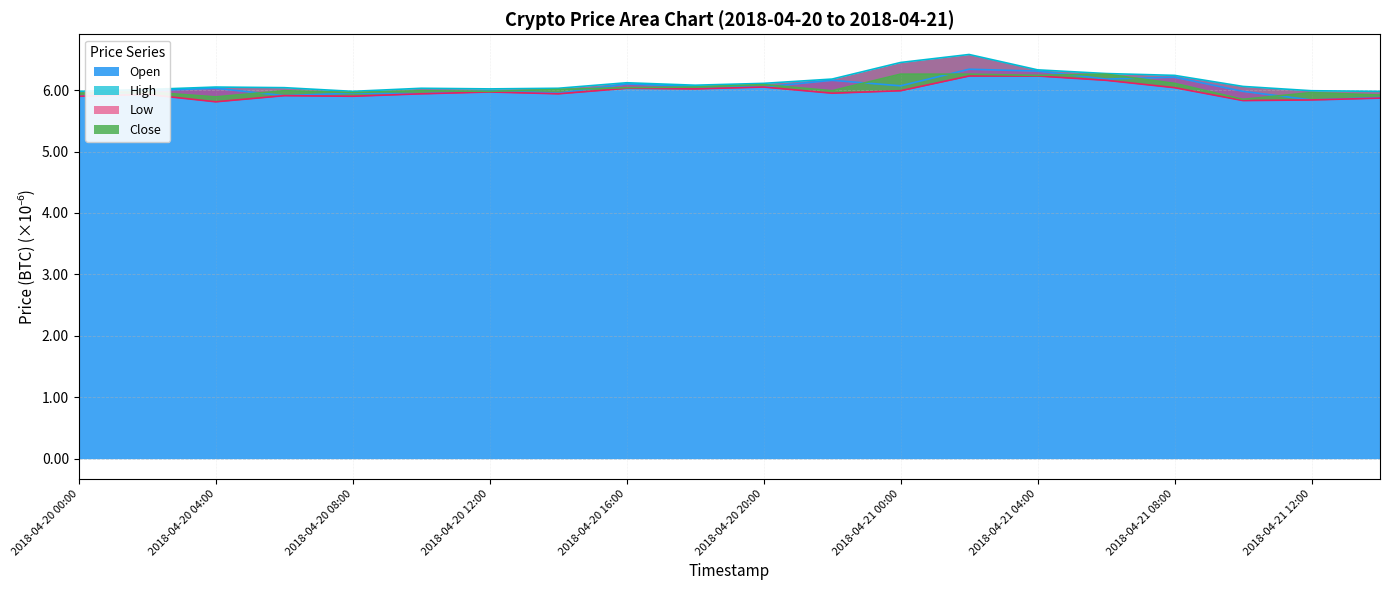

How many High values are between 0 and 1?

20